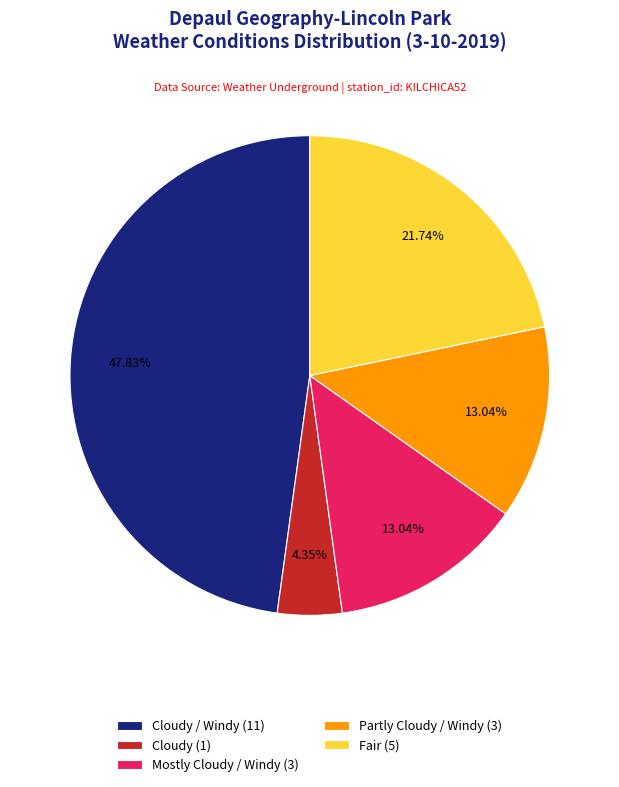

Approximately how many times larger is the value at Fair (5) compared to Partly Cloudy / Windy (3)?

1.7